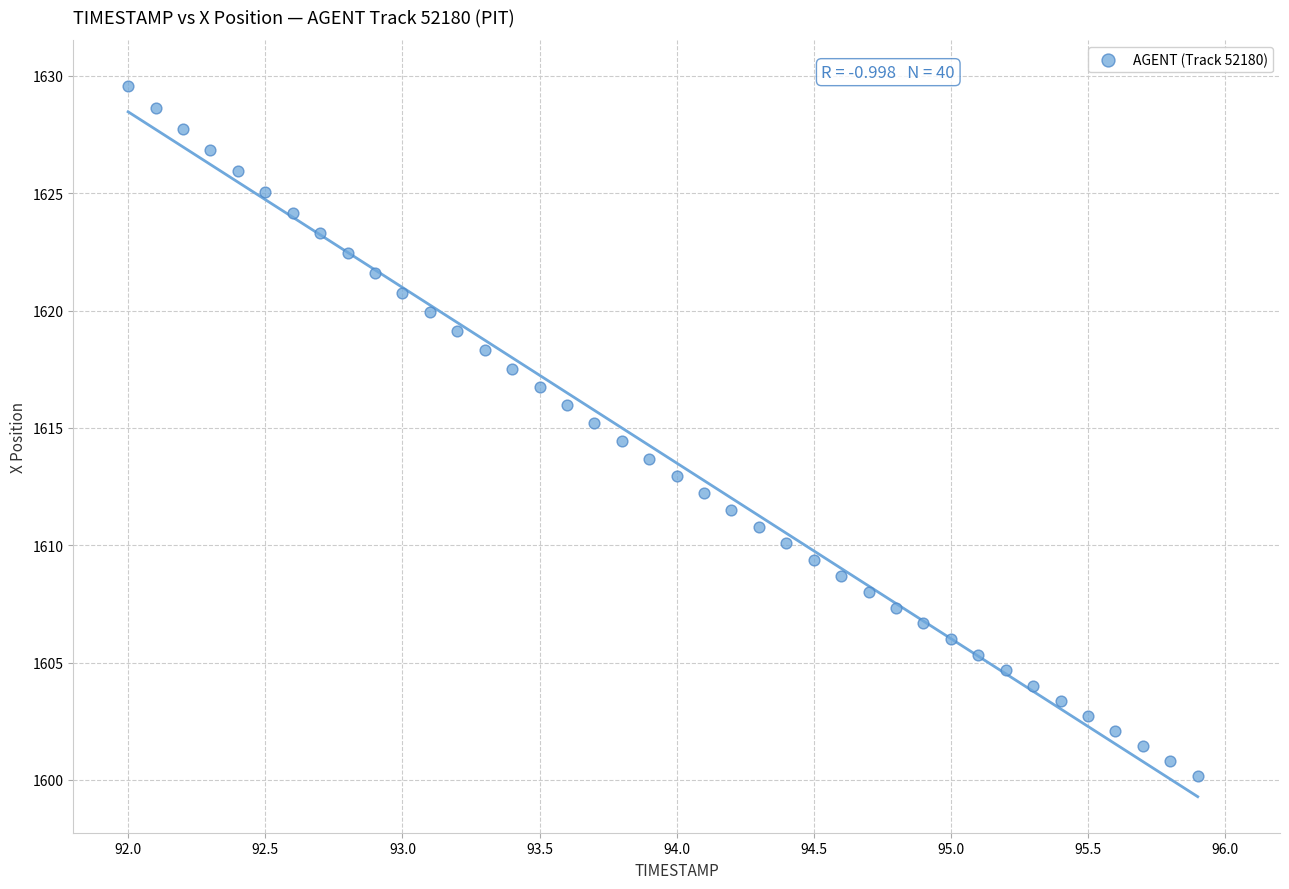

What is the range of X values (max minus min)?

3.9